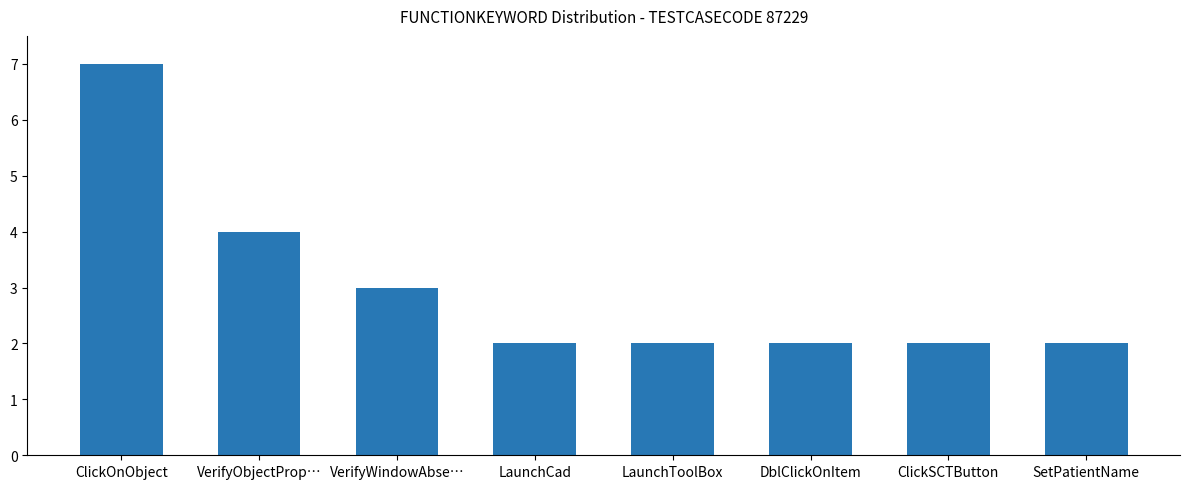

Count the number of categories in the chart.

8